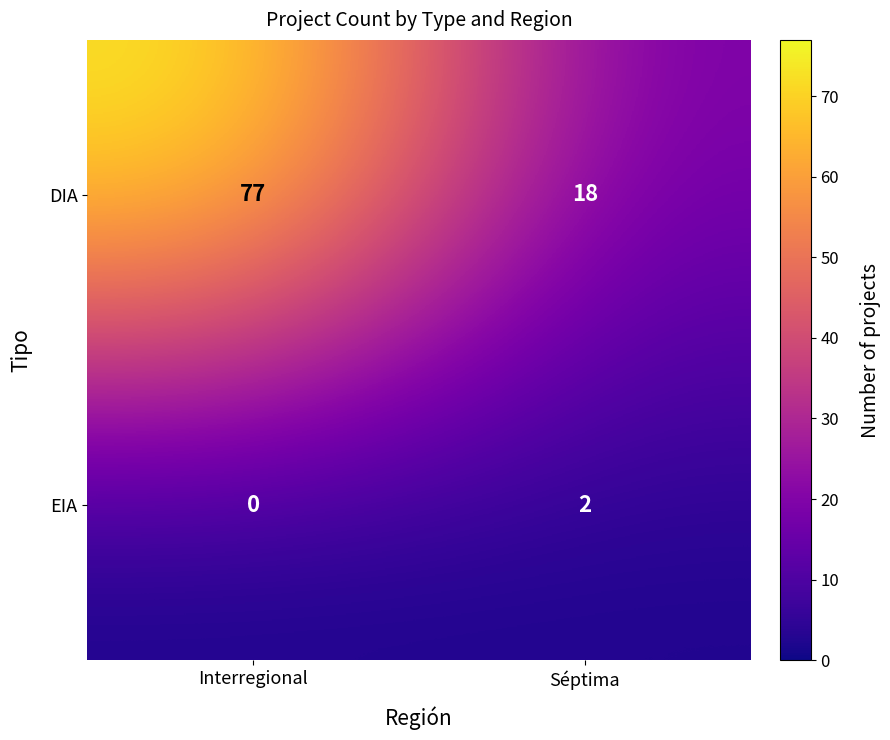

Which category has the highest value across all series?

Interregional